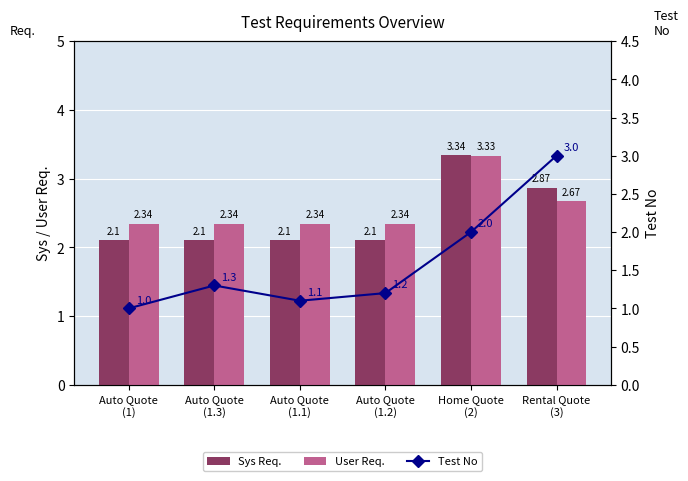

What is the sum of all Sys Req. values?

14.6